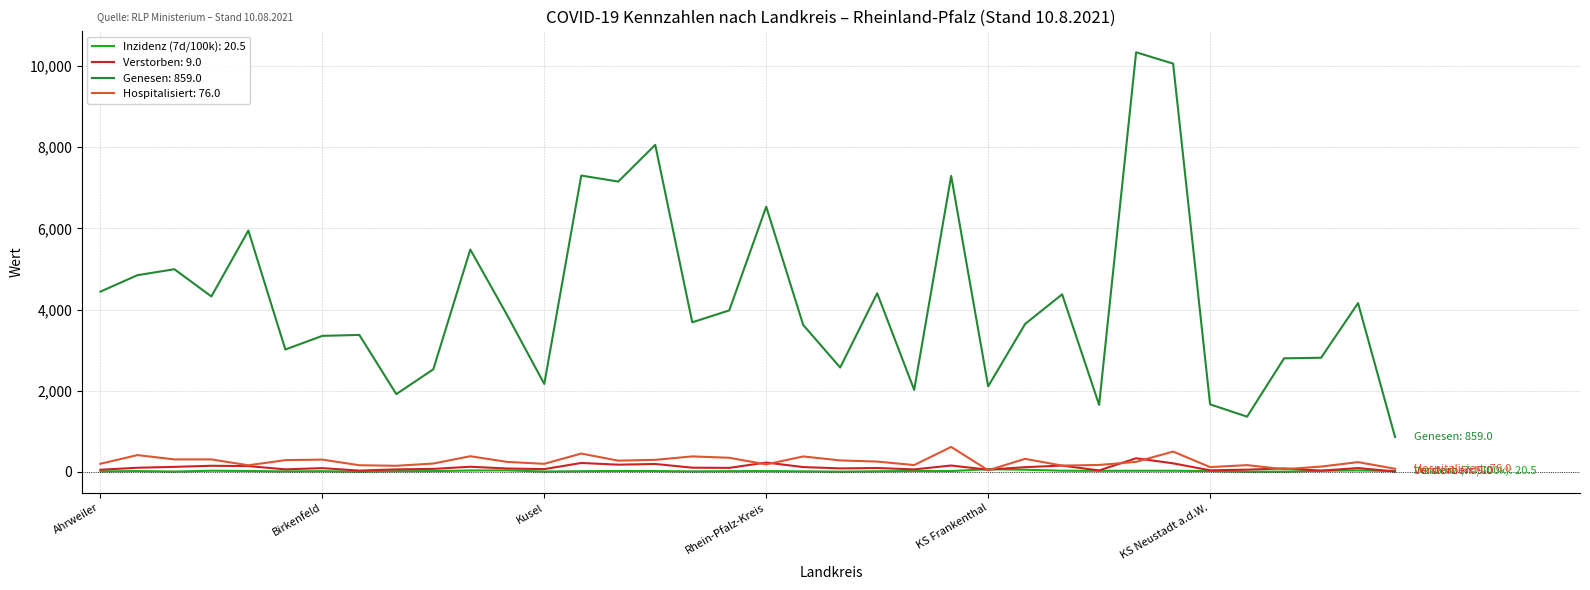

Which series has the largest range (max minus min)?

Genesen: 859.0